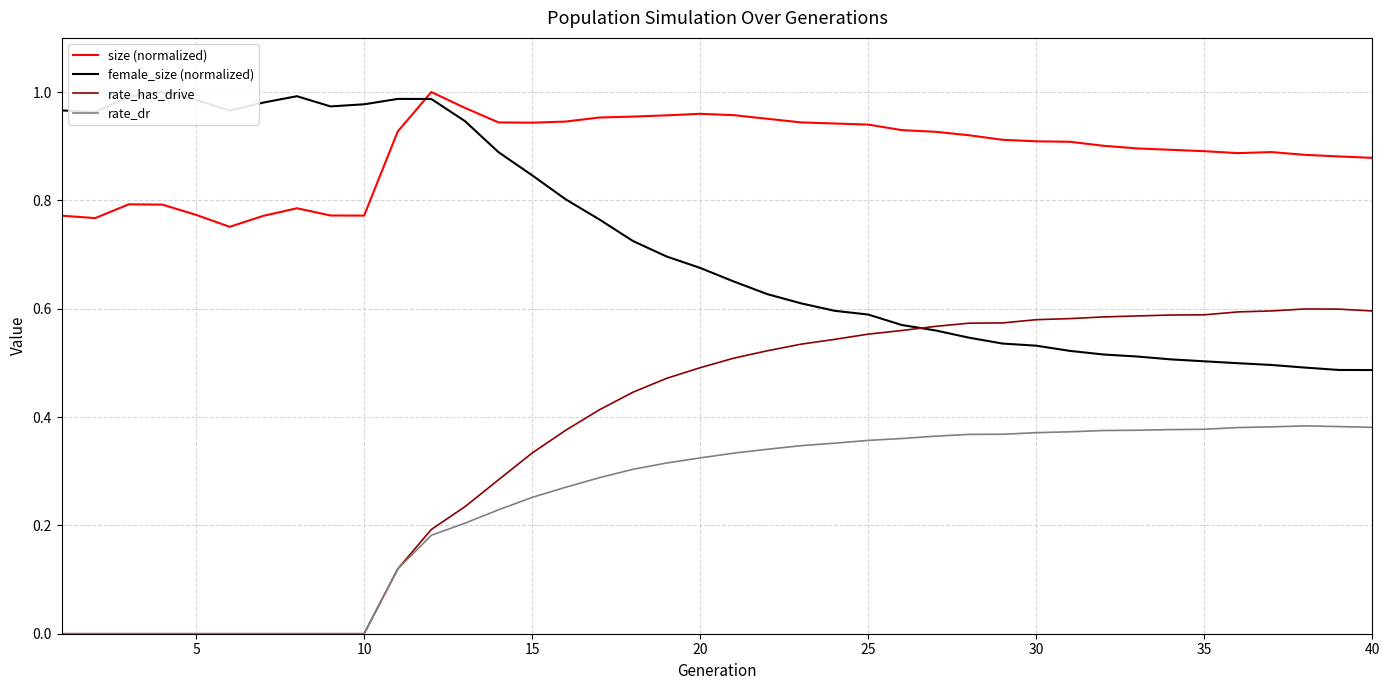

True or false: size (normalized) and rate_dr cross at least once.

False